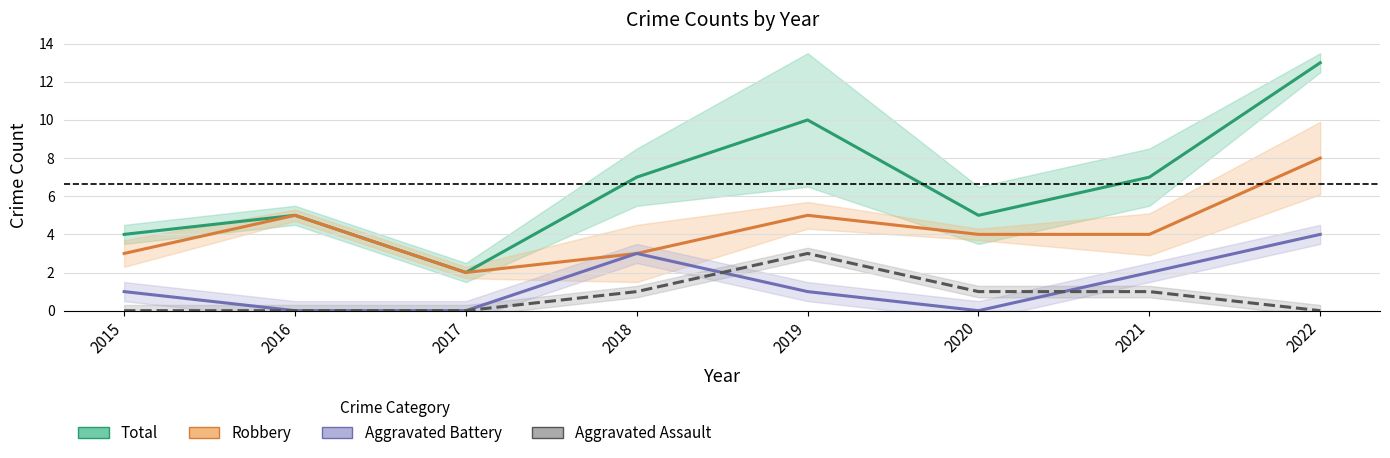

True or false: Aggravated Assault and Total intersect in this chart.

False